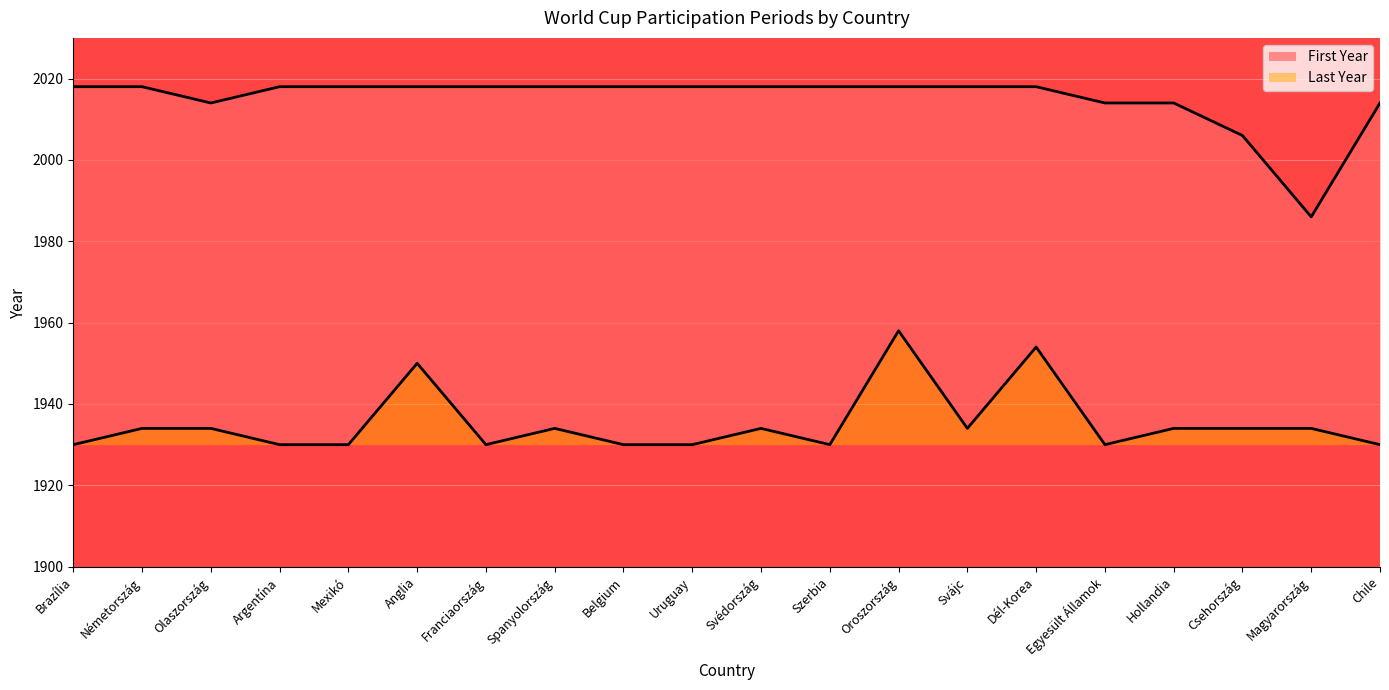

What is the approximate value of Last Year at Argentína, to the nearest 10?

0